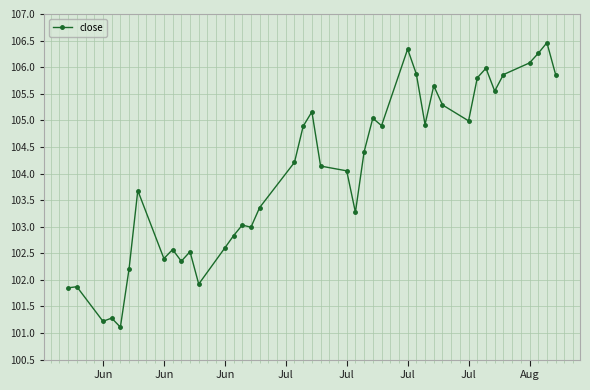

What is the greatest value displayed?

106.5